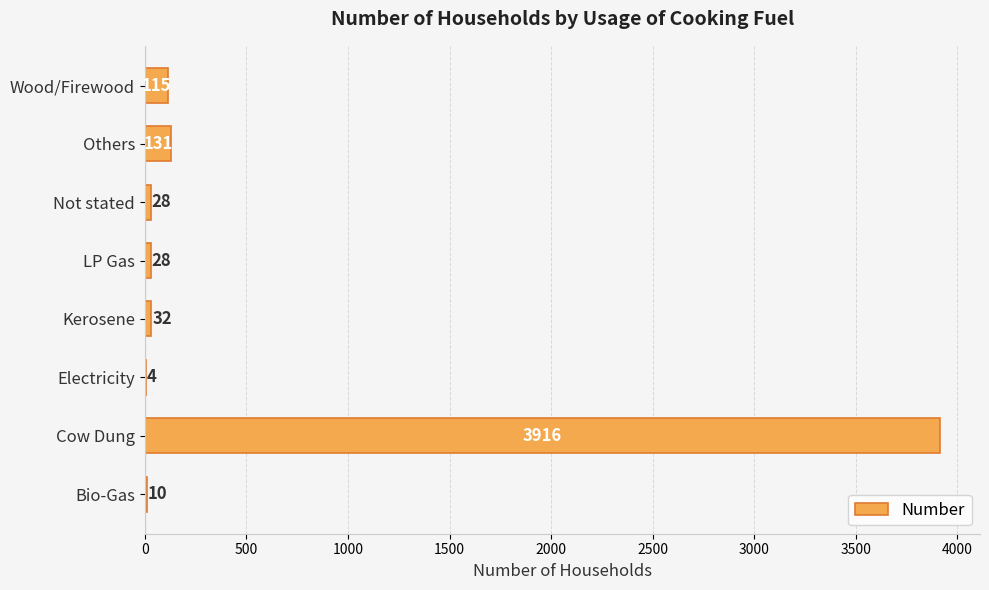

The value at Electricity is 4. True or false?

True